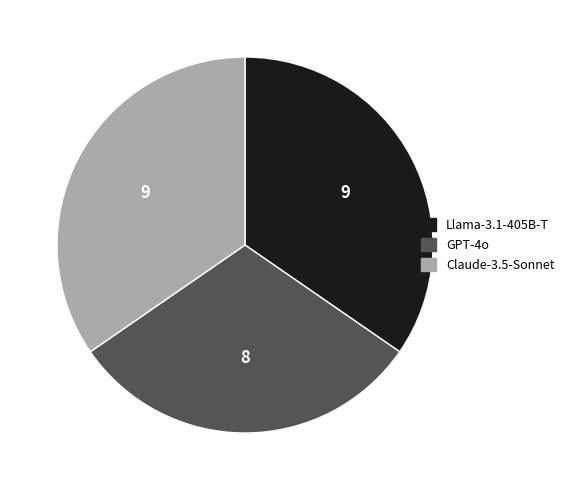

Approximately how many times larger is the value at GPT-4o compared to Llama-3.1-405B-T?

0.9